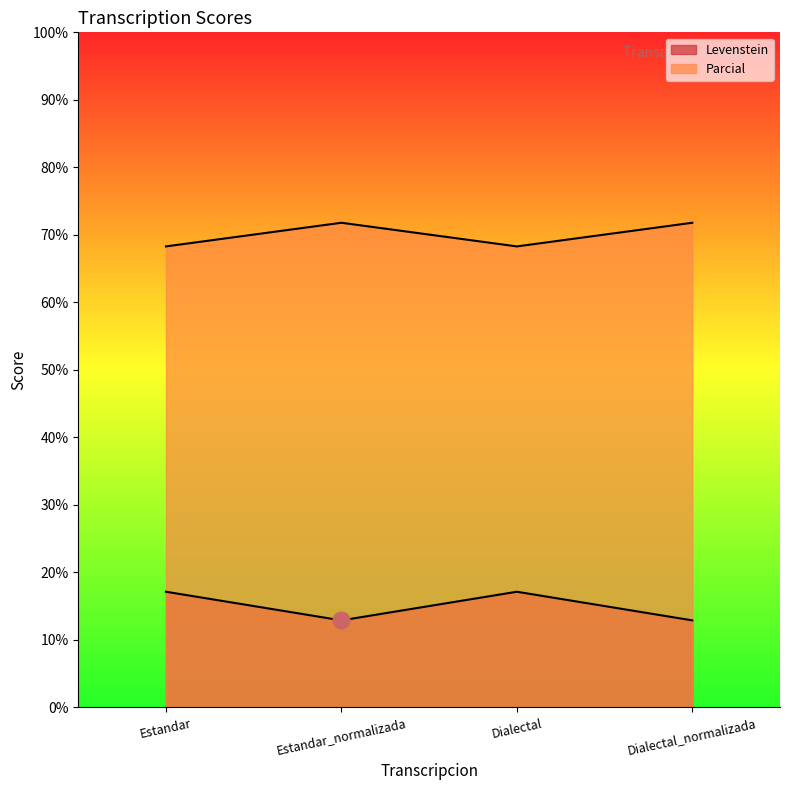

Reading left to right, what are all the values shown in this chart?

Levenstein: Estandar=17.1	Estandar_normalizada=12.9	Dialectal=17.1	Dialectal_normalizada=12.9
Parcial: Estandar=68.3	Estandar_normalizada=71.8	Dialectal=68.3	Dialectal_normalizada=71.8